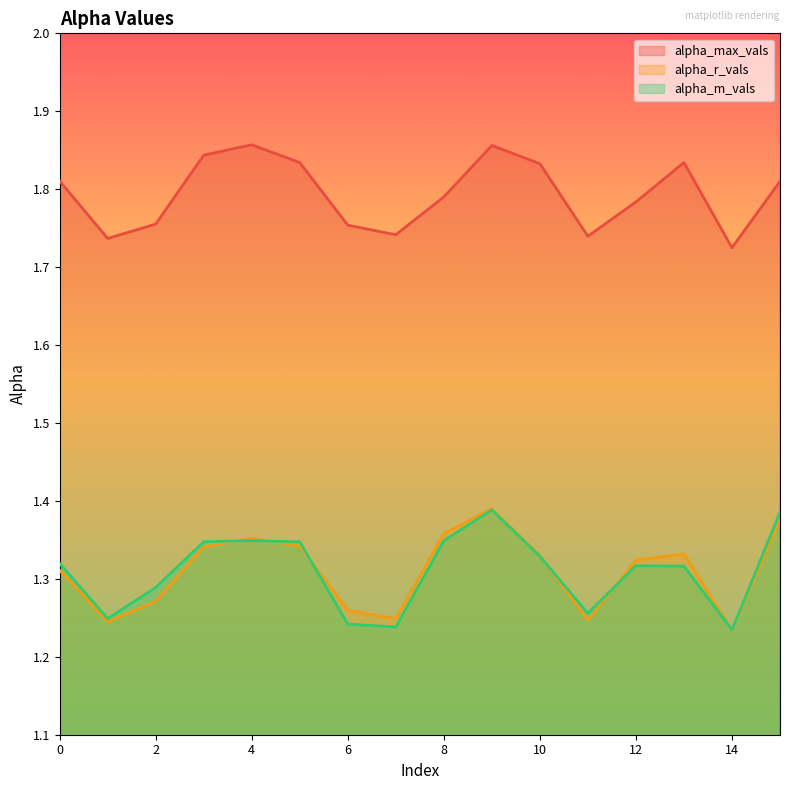

At which label does alpha_r_vals reach its peak?

9